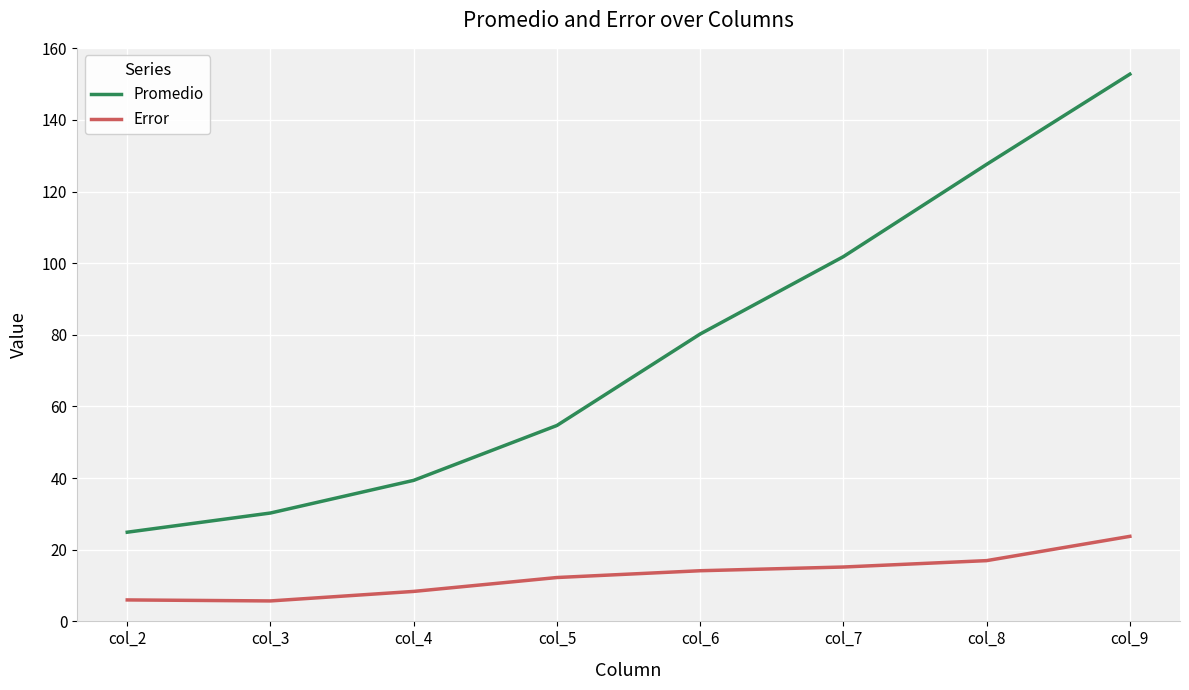

At which label does Error first exceed 14?

col_6